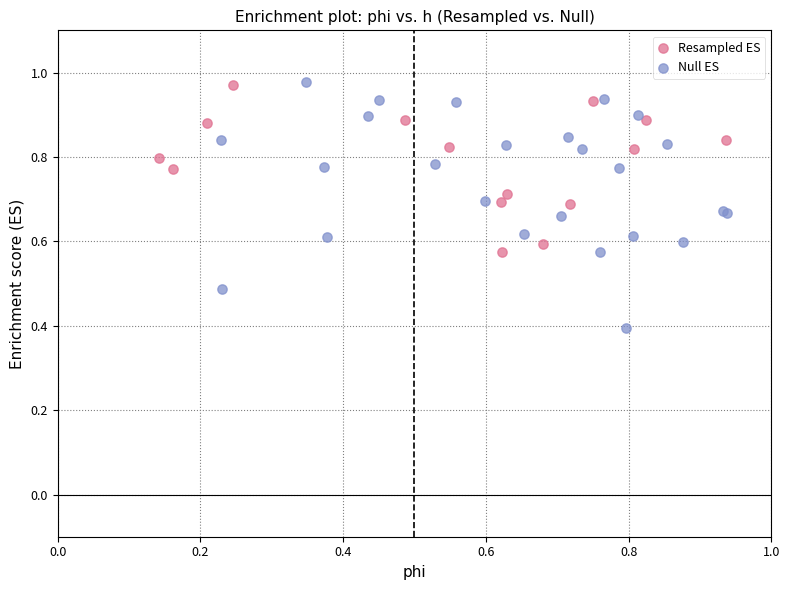

Which series reaches the minimum Y coordinate?

Null ES